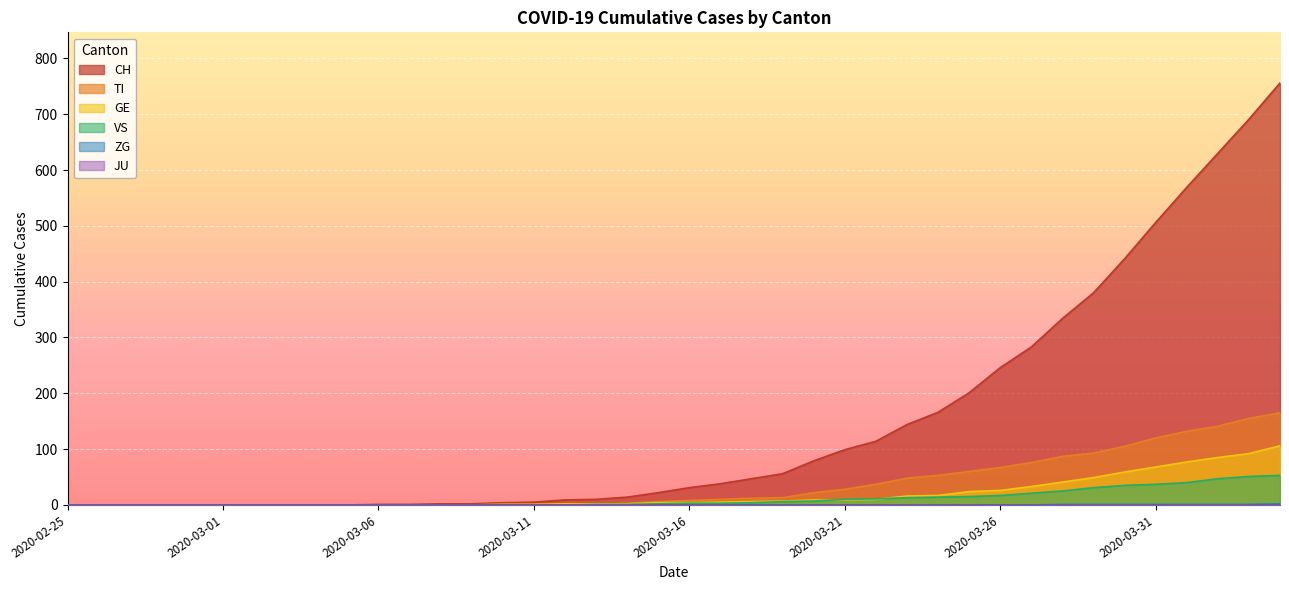

How many categories are shown in the chart?

40